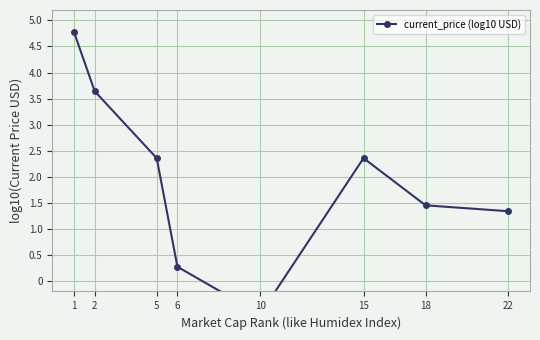

At which category does the data reach its first local peak?

15